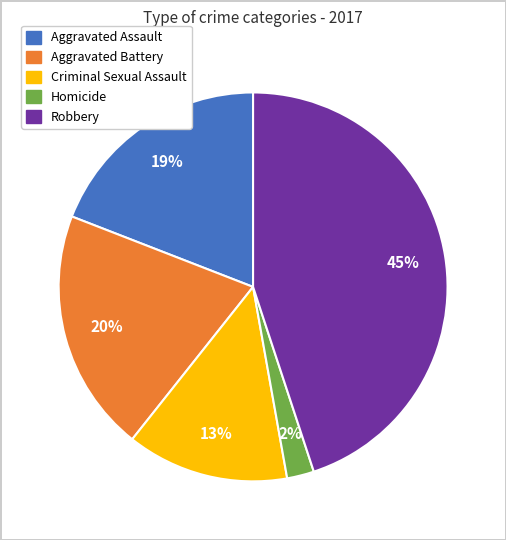

The Aggravated Assault slice represents 30% of the pie. True or false?

False